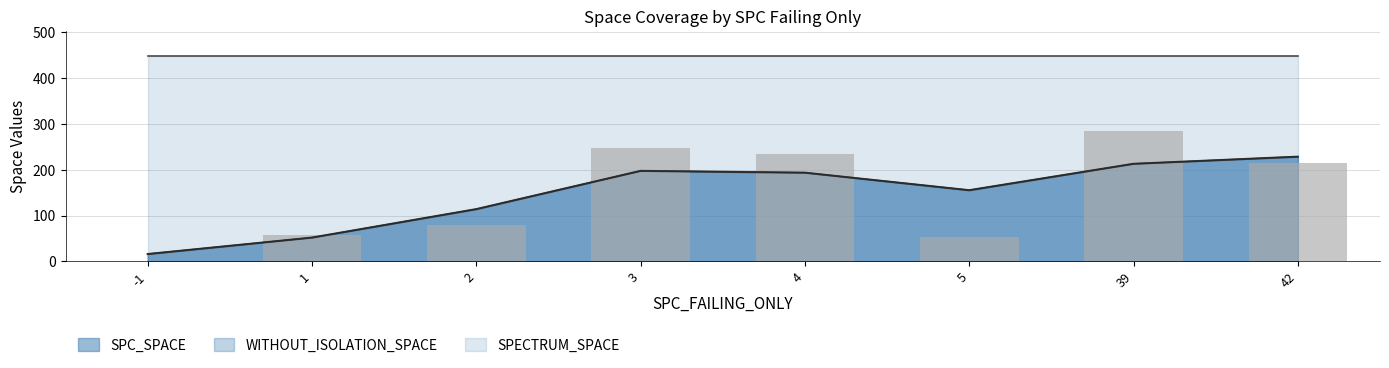

Is it true that SPECTRUM_SPACE equals 715 at 39?

False